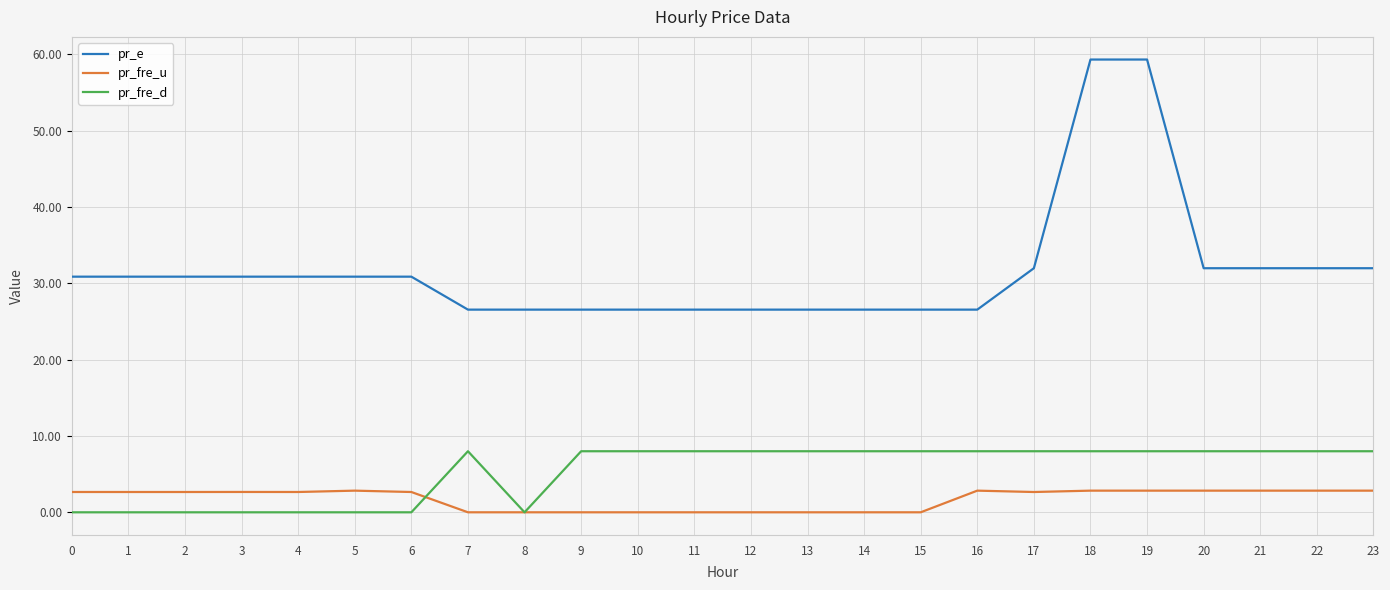

True or false: pr_e and pr_fre_d cross at least once.

False